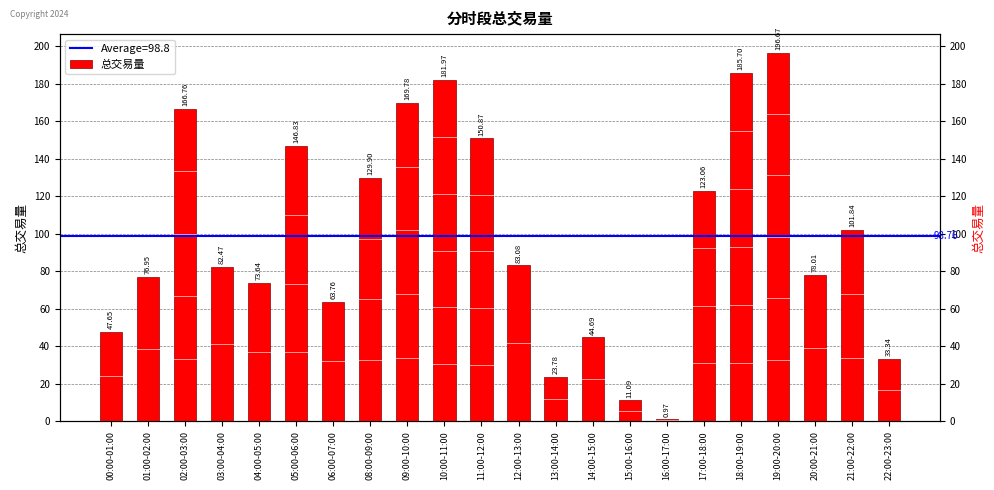

How many bars are there in total?

22